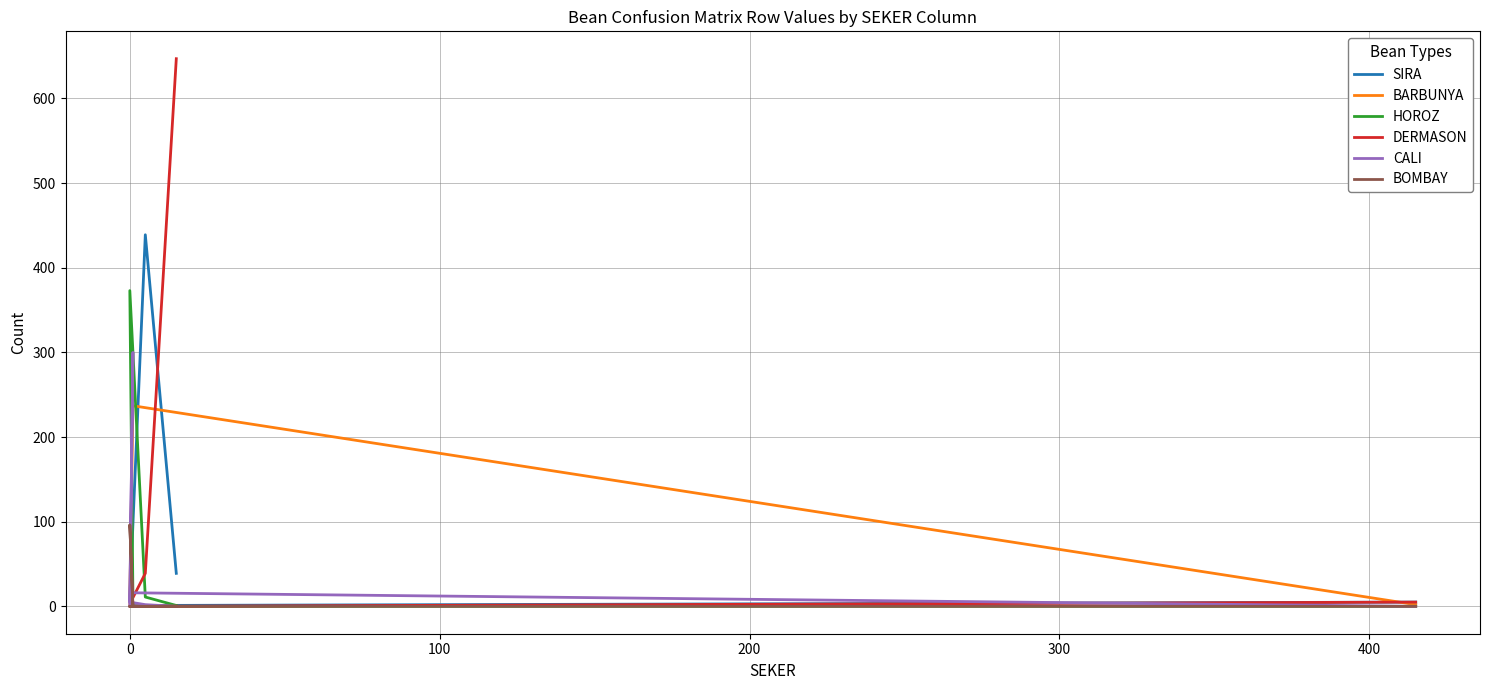

Is the value of BOMBAY at −100 greater than the value of SIRA at 200?

No